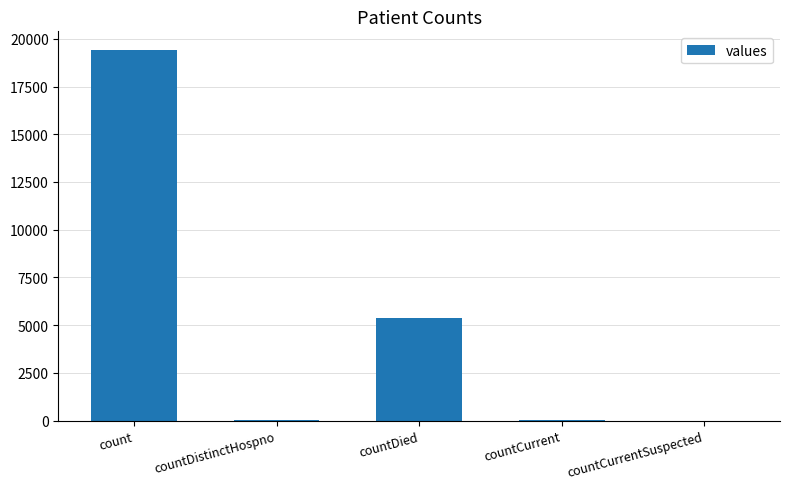

Is it true that the value at countCurrentSuspected is 13519?

False